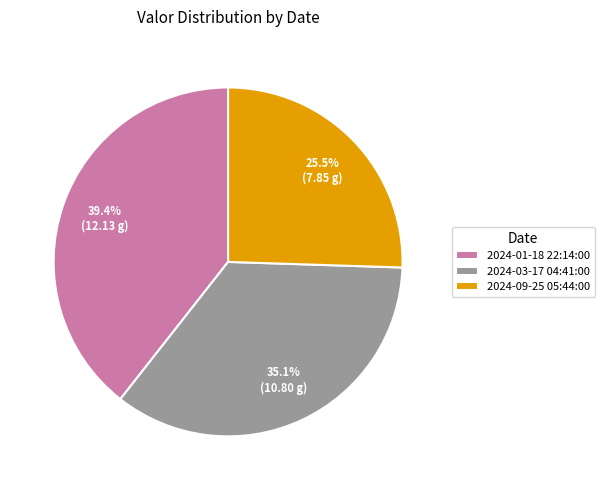

To the nearest percent, what is the average slice percentage?

33%